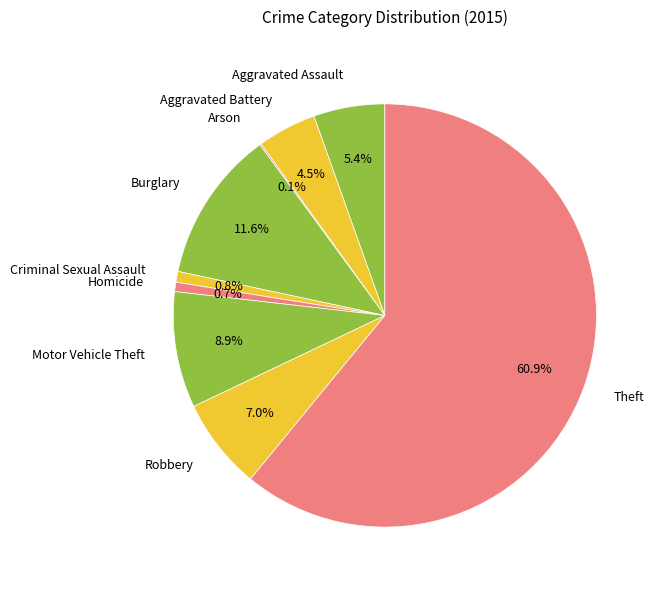

To the nearest percent, what is the combined percentage of Aggravated Battery and Theft?

65%